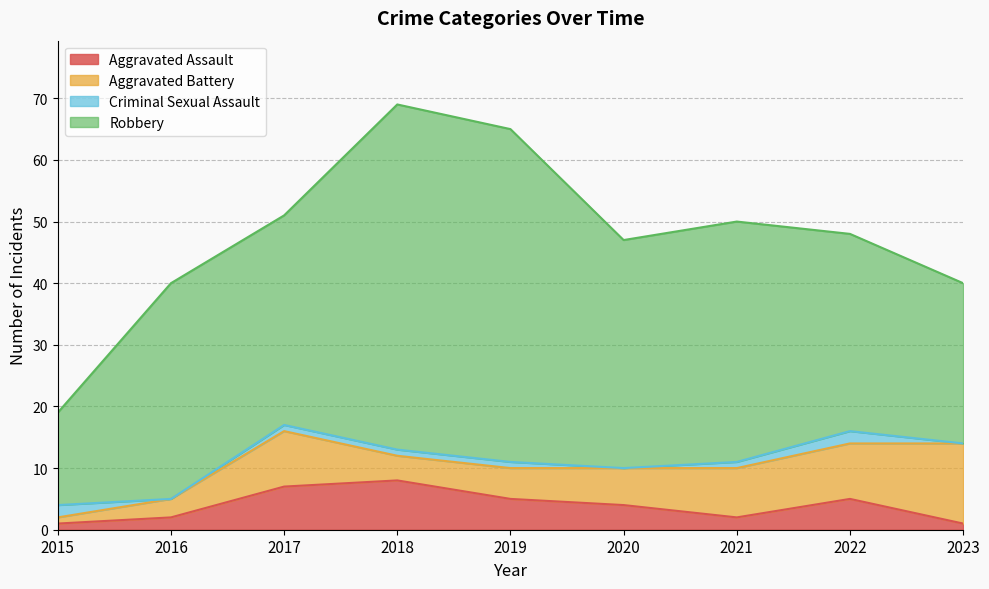

True or false: Robbery has more than 1 points higher than both neighbors.

True